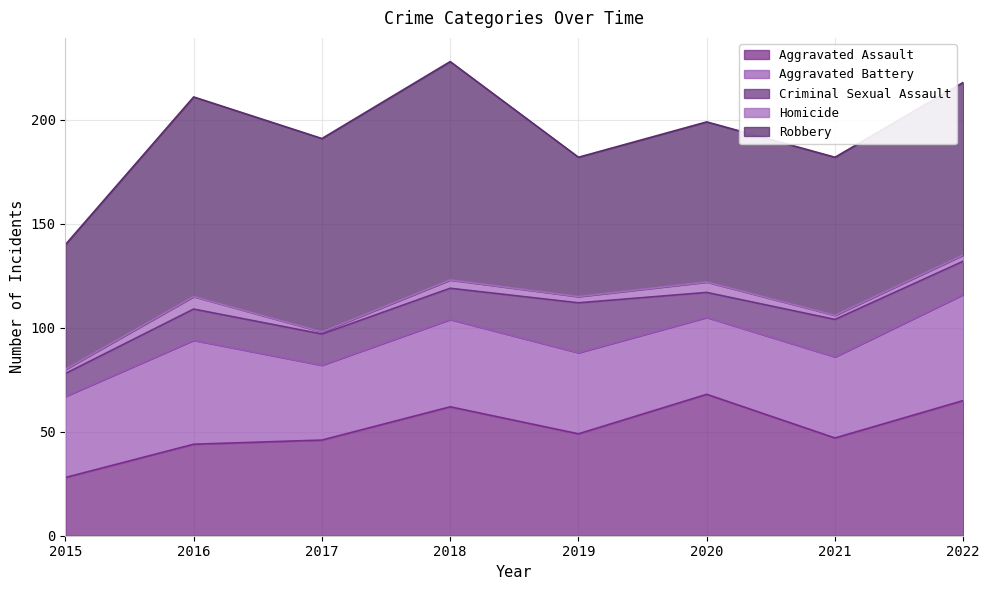

True or false: Aggravated Battery has more than 1 points higher than both neighbors.

True